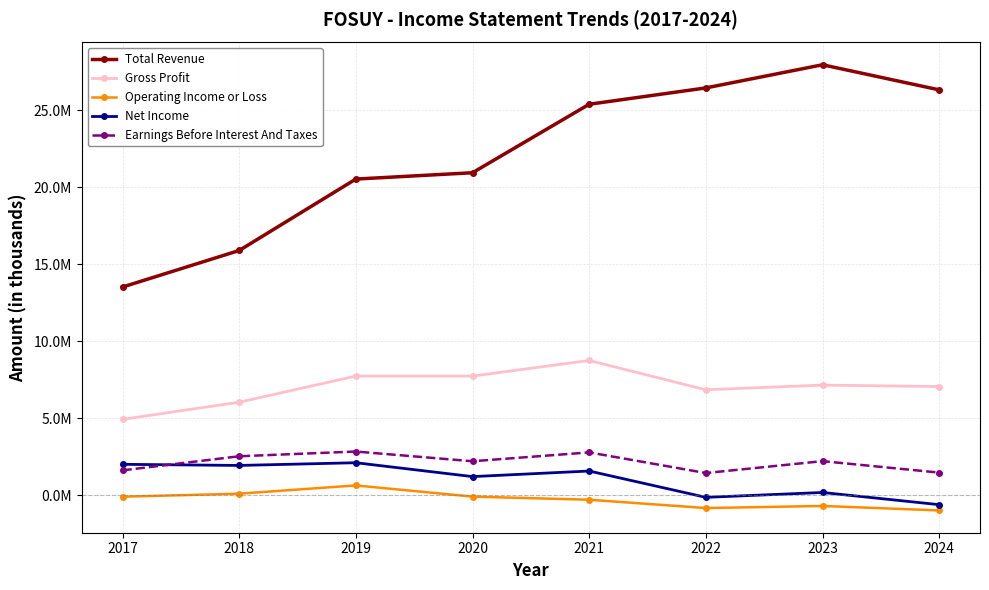

Is this an area chart (filled region under the line)?

No